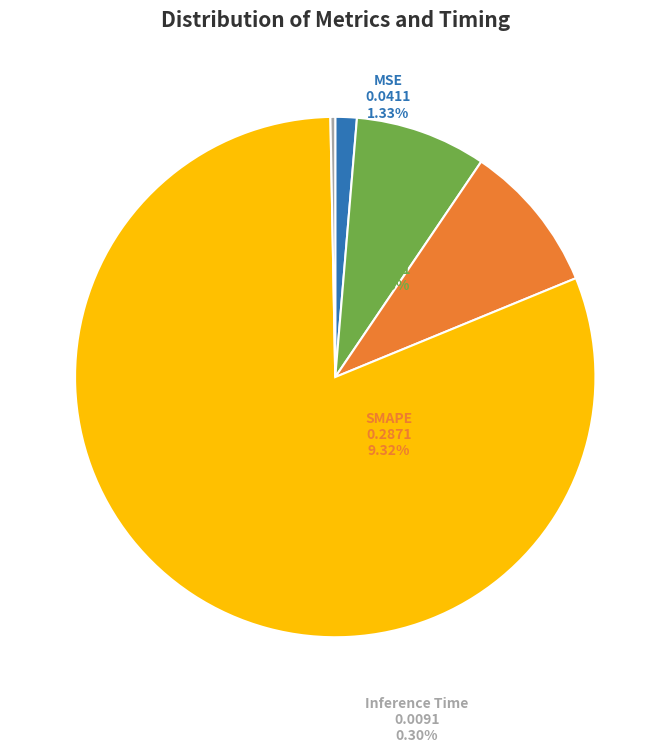

Does any single category account for the majority?

Yes